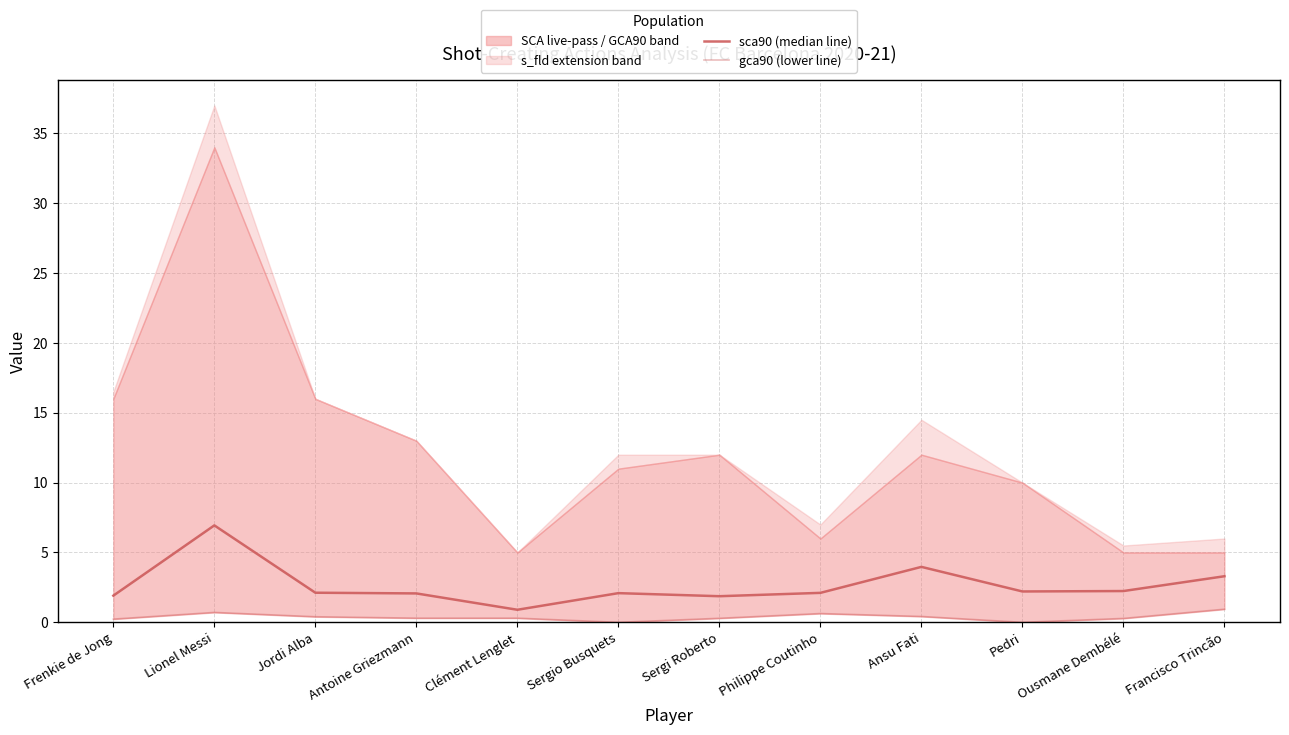

Is it true that sca90 (median line) equals 4.0 at Ansu Fati?

True